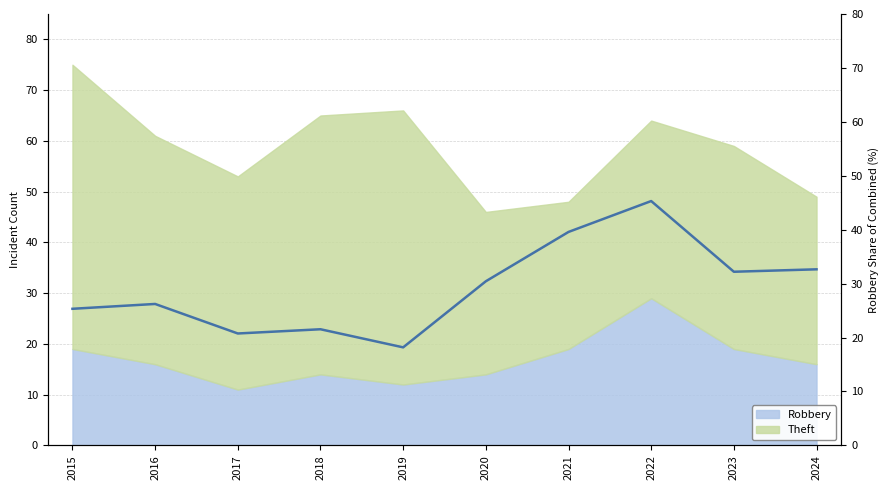

Count the number of categories in the chart.

10